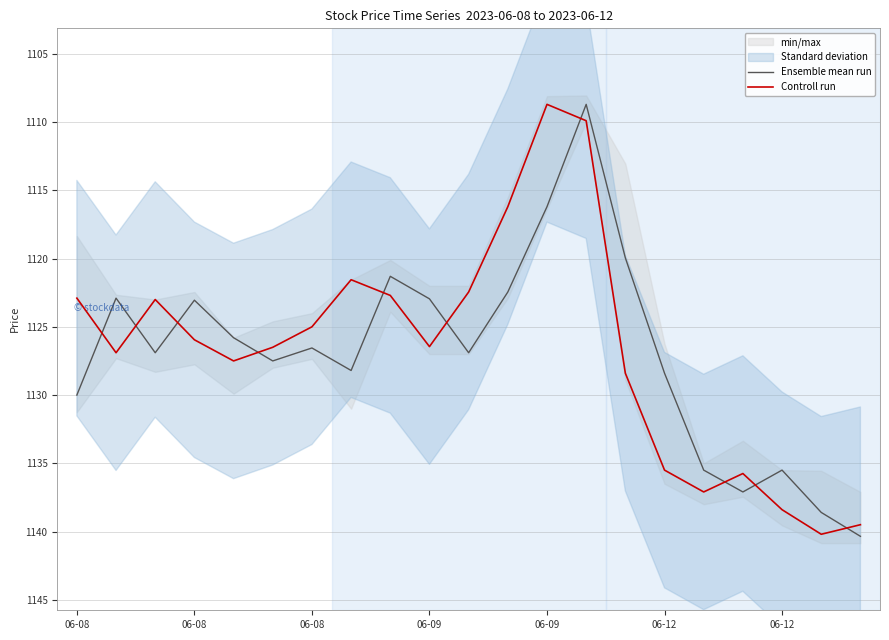

Rank the series by their average value, from highest to lowest.

Ensemble mean run, Controll run